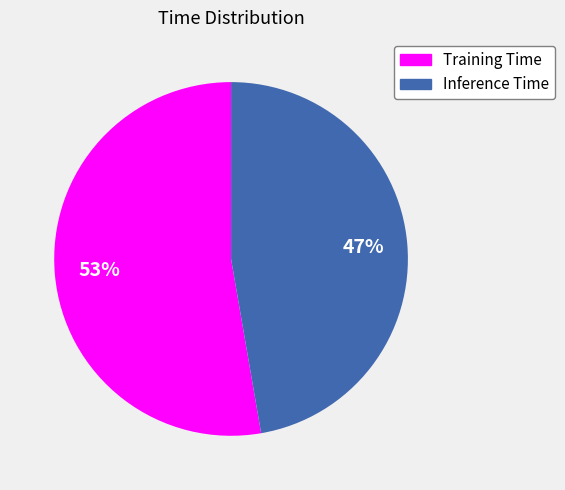

To the nearest percent, what percentage of the pie is Inference Time?

47%